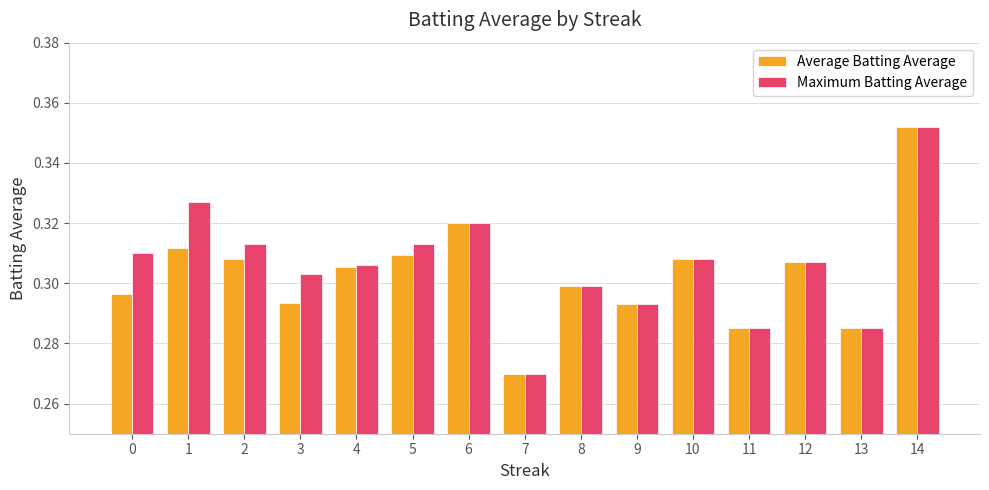

At which label does Average Batting Average reach its peak?

14